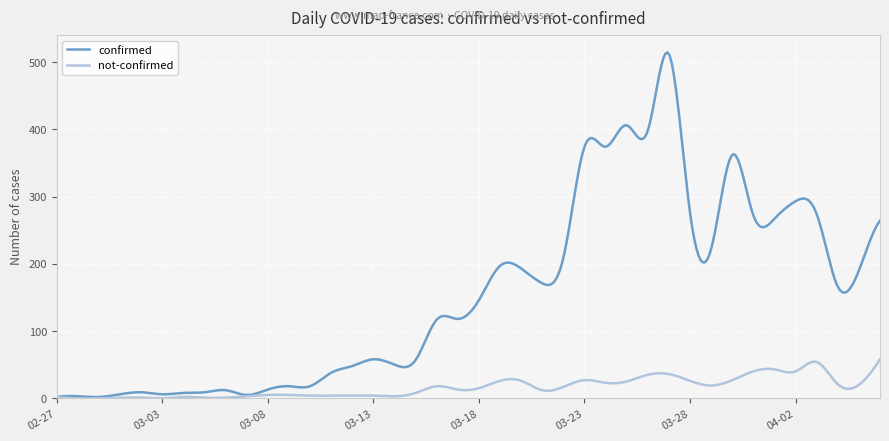

Which series has the widest spread of values?

confirmed